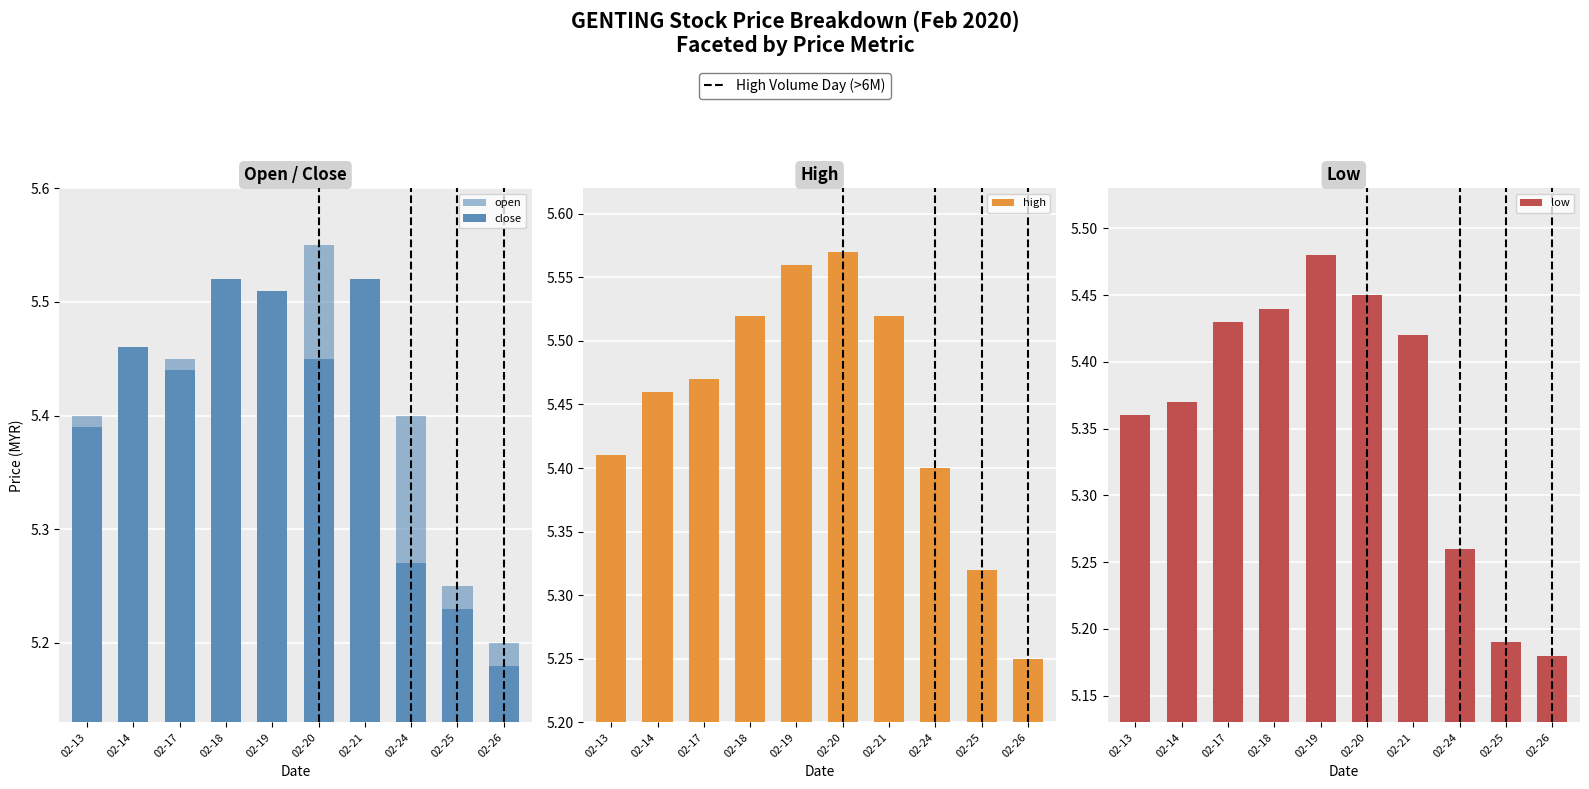

Reading left to right, transcribe all the data shown in this chart.

open: 5.4	5.4	5.5	5.5	5.5	5.5	5.5	5.4	5.2	5.2
close: 5.4	5.5	5.4	5.5	5.5	5.5	5.5	5.3	5.2	5.2
high: 5.4	5.5	5.5	5.5	5.6	5.6	5.5	5.4	5.3	5.2
low: 5.4	5.4	5.4	5.4	5.5	5.5	5.4	5.3	5.2	5.2